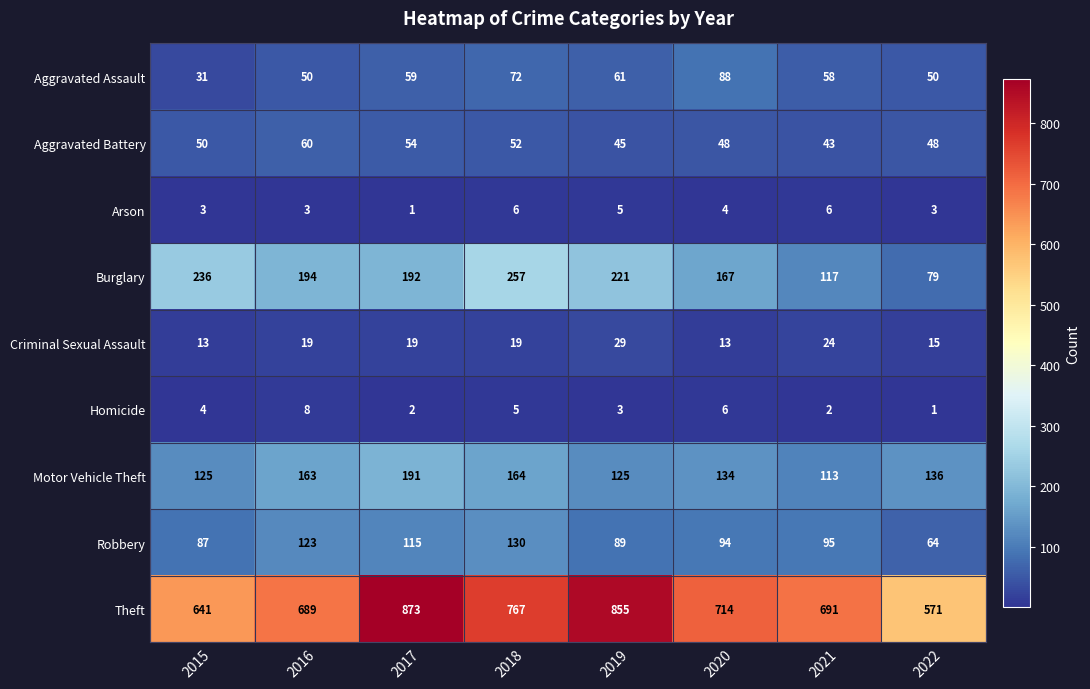

Which label corresponds to the largest value in the chart?

2017